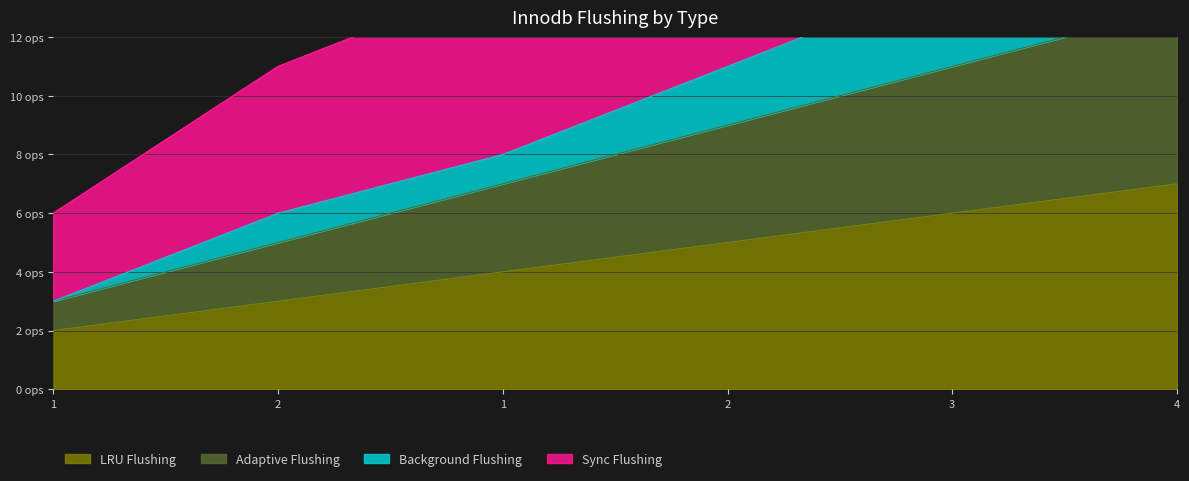

What are all the series names shown in the legend?

LRU Flushing, Adaptive Flushing, Background Flushing, Sync Flushing